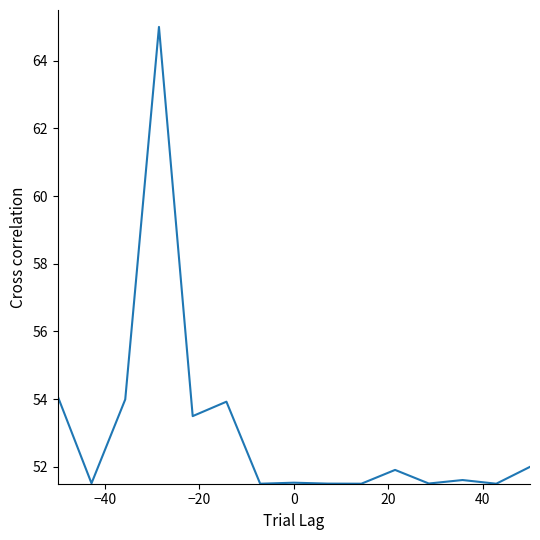

What is the difference between the maximum and minimum values?

13.5